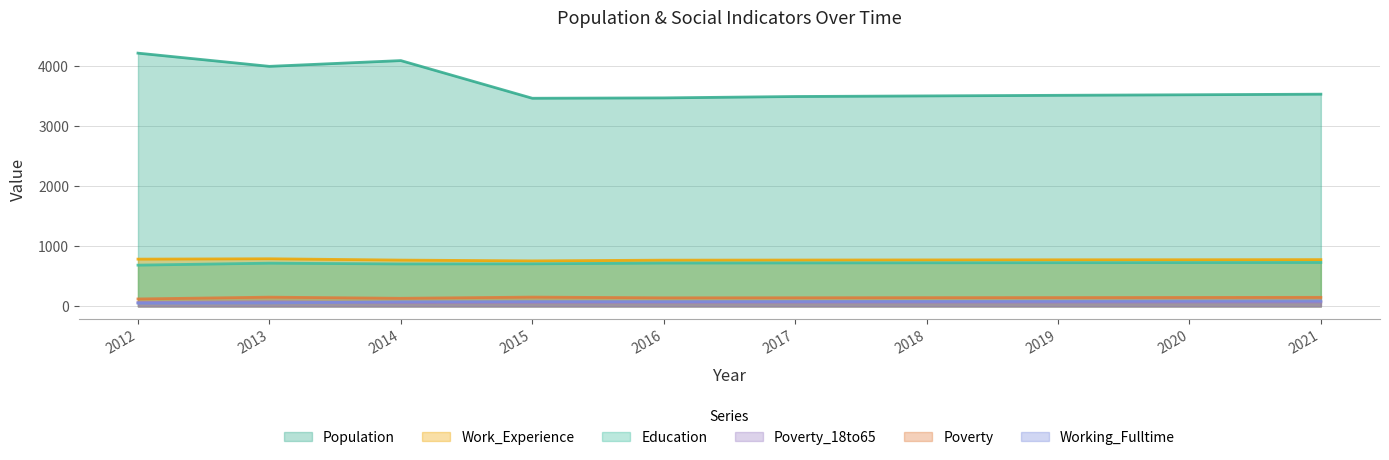

What value does the Population series have at 2015, to the nearest 10?

3460